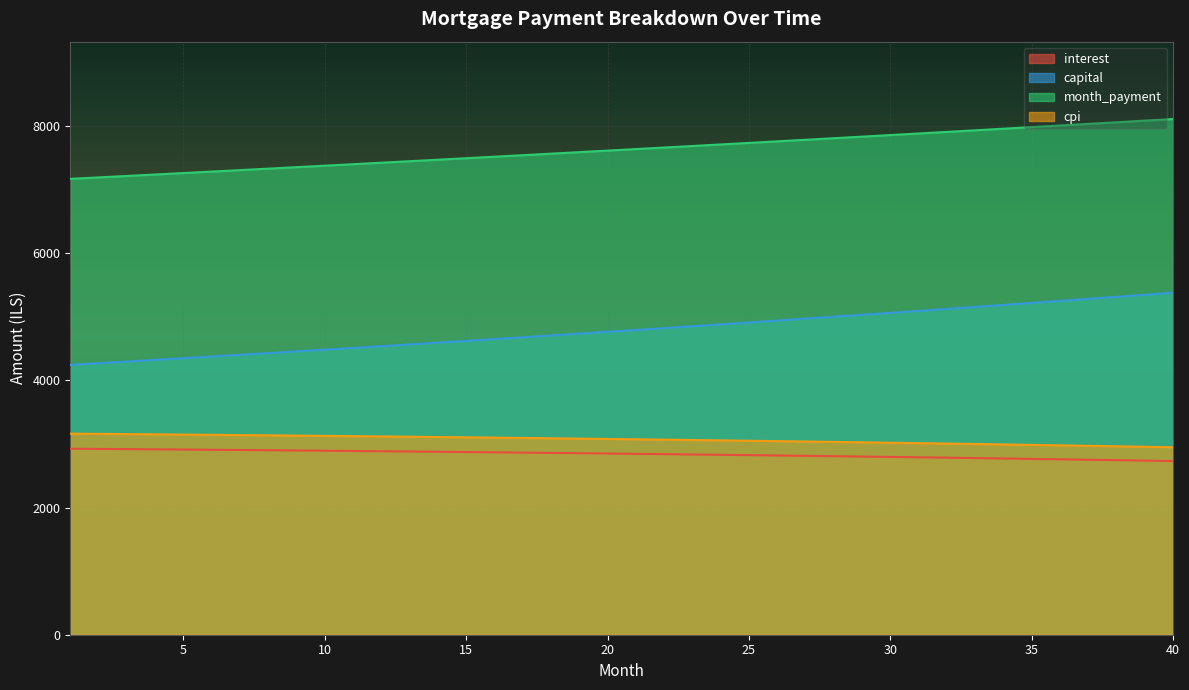

What is the lowest value of the month_payment series?

7171.5